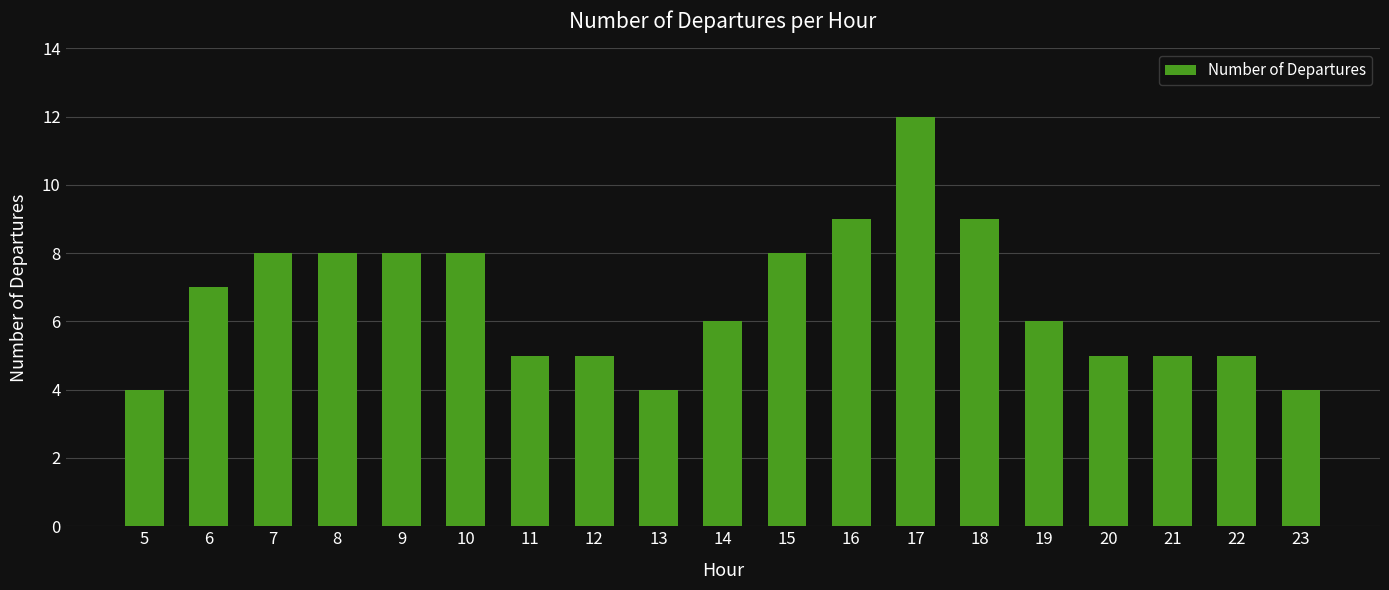

What is the minimum value shown in the chart?

4